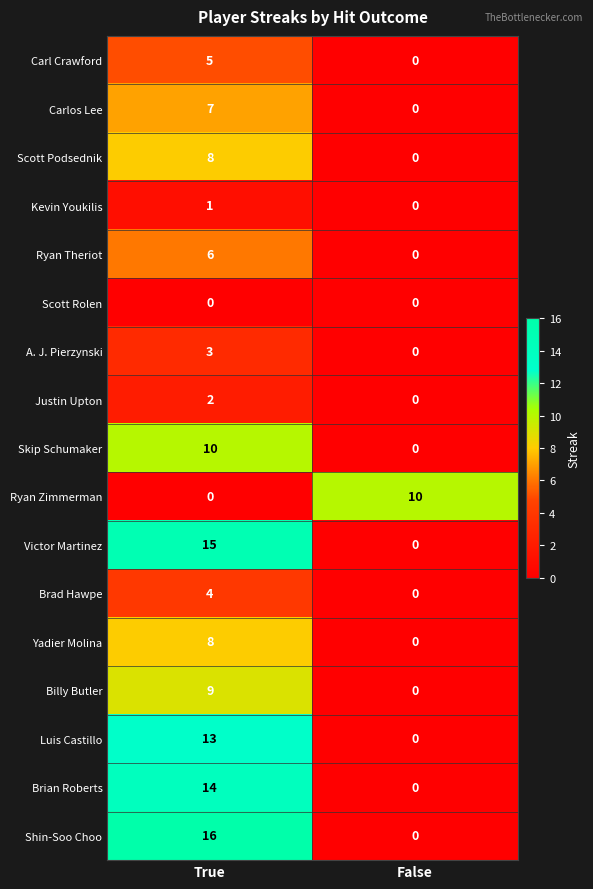

Which category has the lowest value in the Yadier Molina series?

False